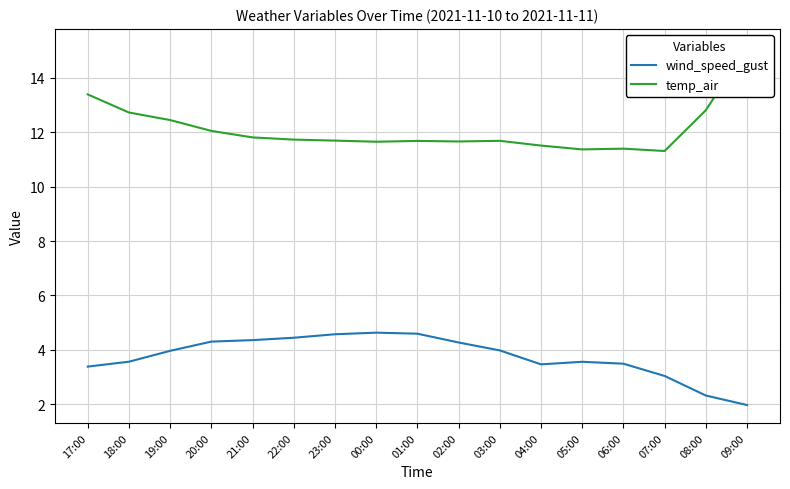

The value of wind_speed_gust at 18:00 is 3.6. True or false?

True